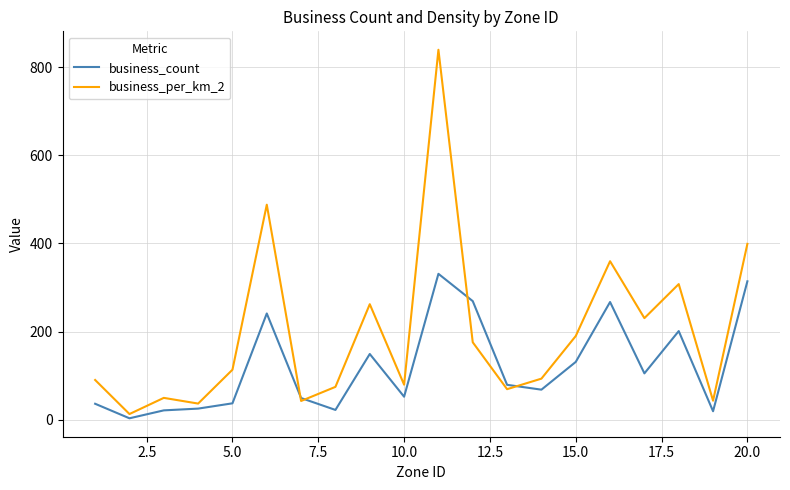

What is the greatest value displayed?

839.7